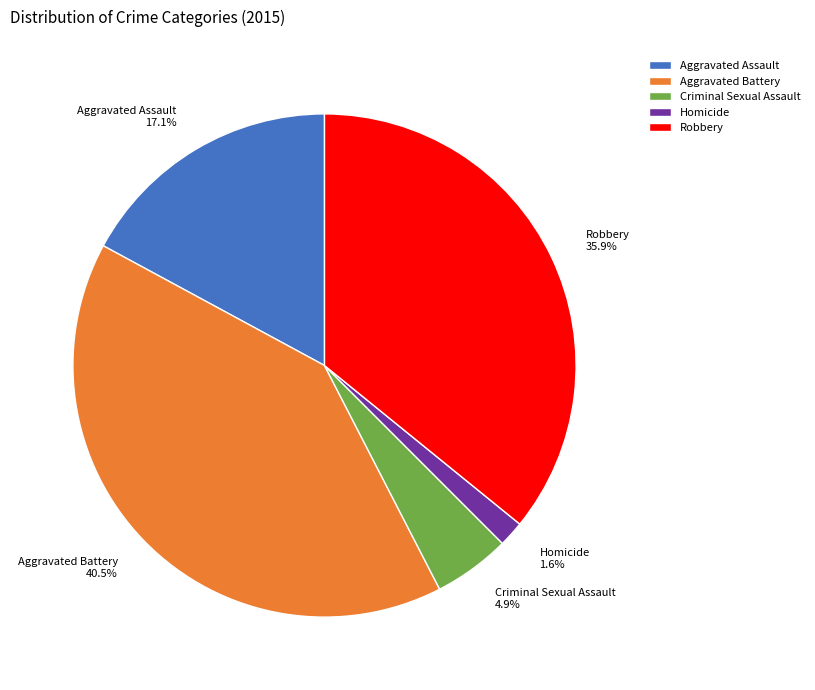

Is there any slice that represents more than half of the pie?

No